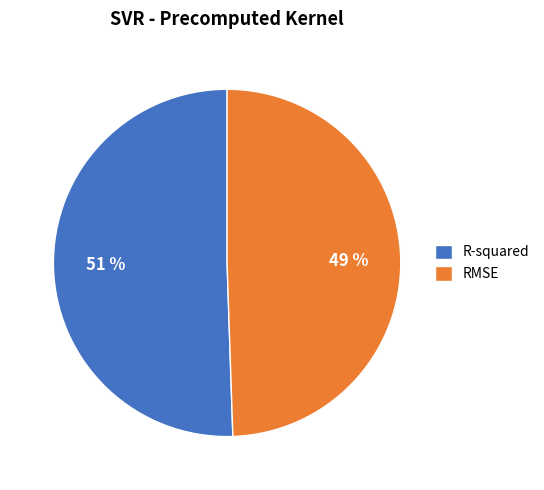

Count the number of slices in the pie.

2